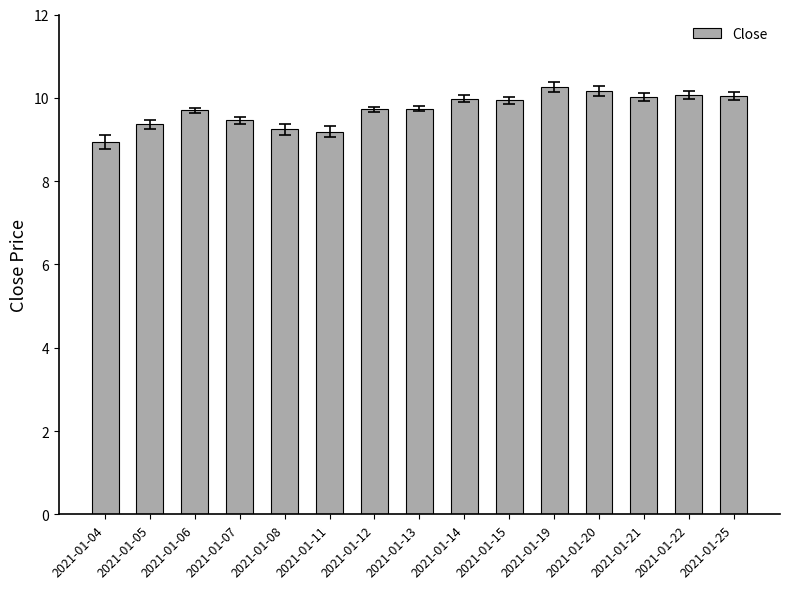

True or false: the data shows 3.2 at 2021-01-22.

False